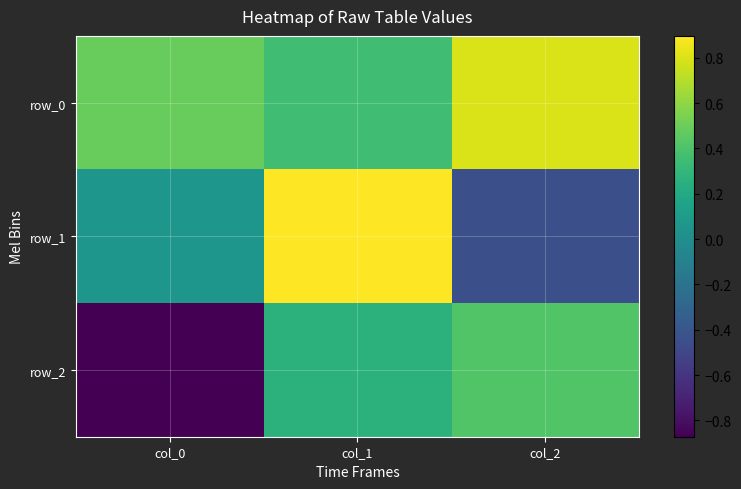

True or false: row_1 has a value of -0.4 at col_2.

True